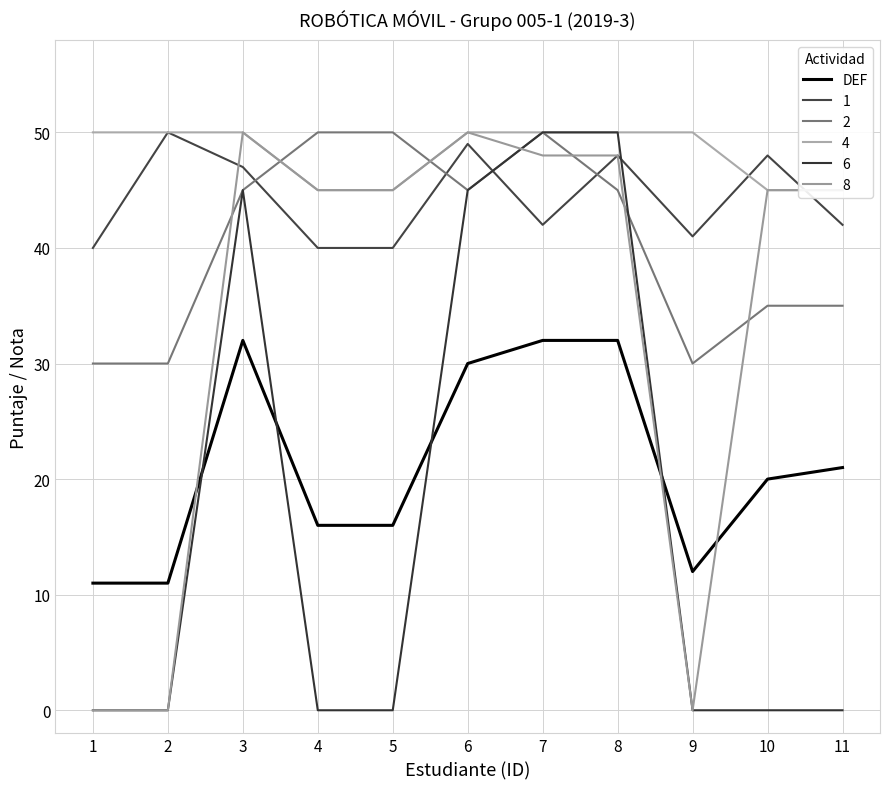

List the labels in order of value, smallest first.

1, 2, 9, 4, 5, 10, 11, 6, 3, 7, 8